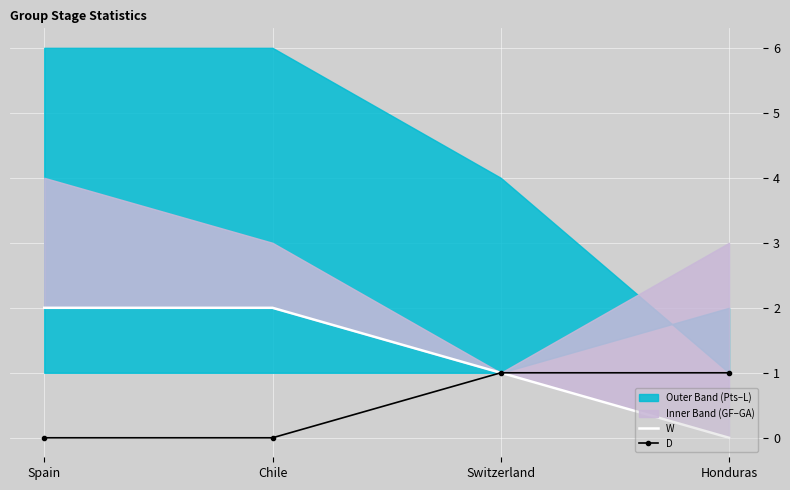

The value of W at Spain is 2. True or false?

True